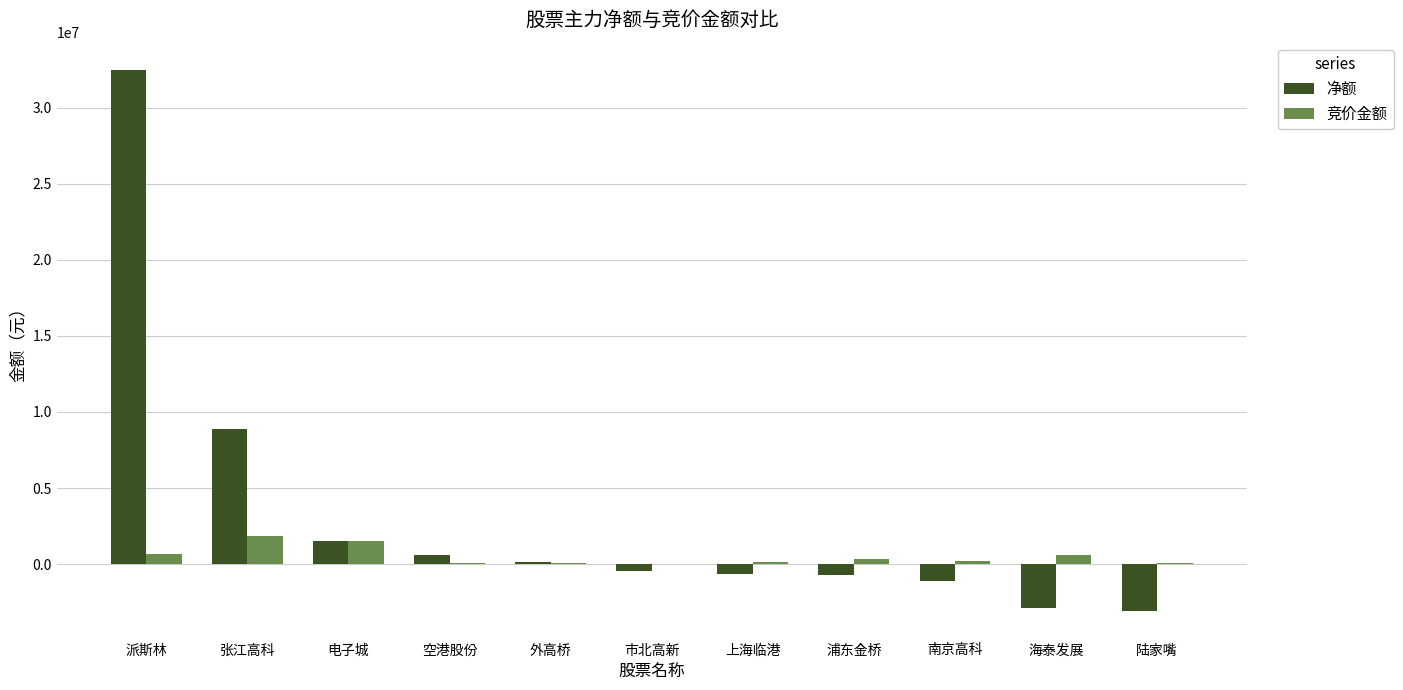

What is the greatest value displayed?

32484645